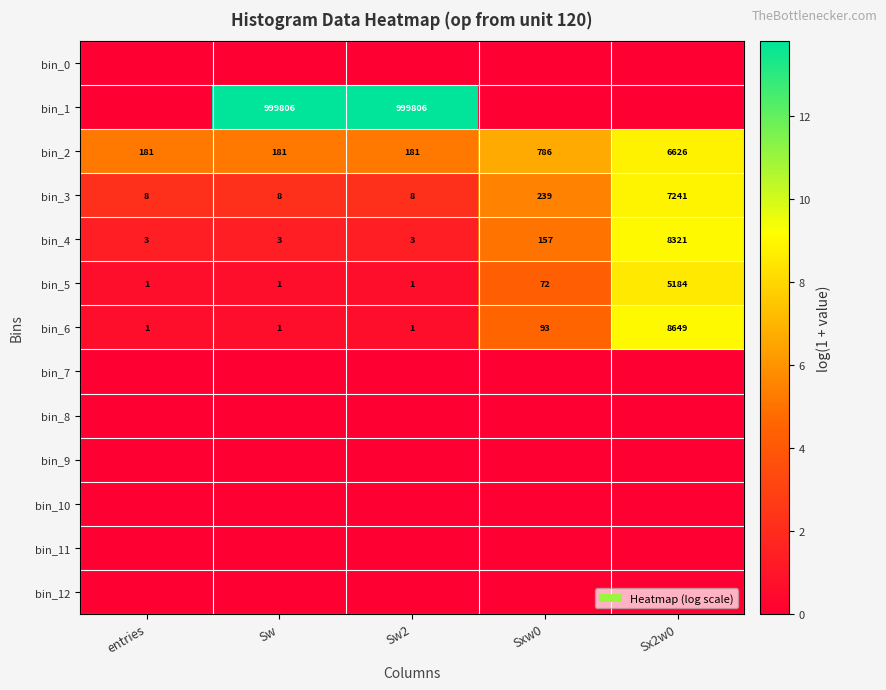

At which label is bin_6 closest to 4325?

Sxw0